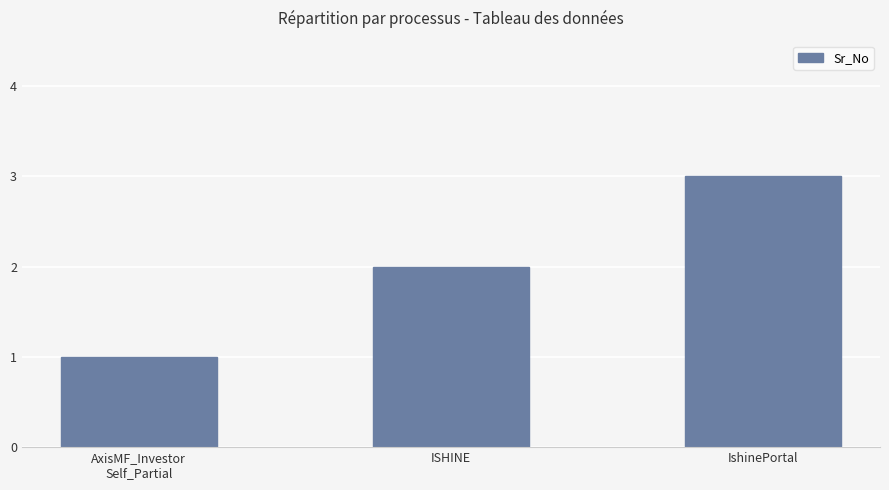

What is the ratio of the value at AxisMF_Investor
Self_Partial to the value at ISHINE?

0.5